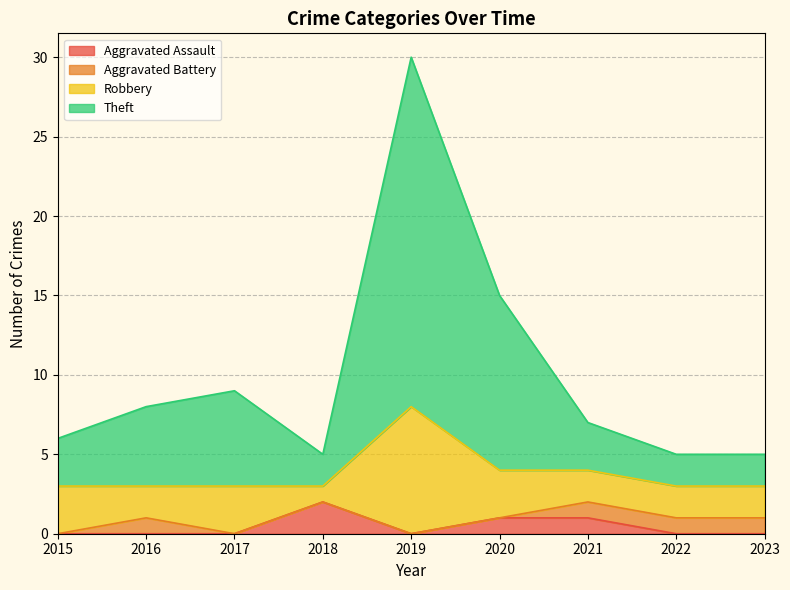

True or false: Aggravated Assault has more than 2 points higher than both neighbors.

False